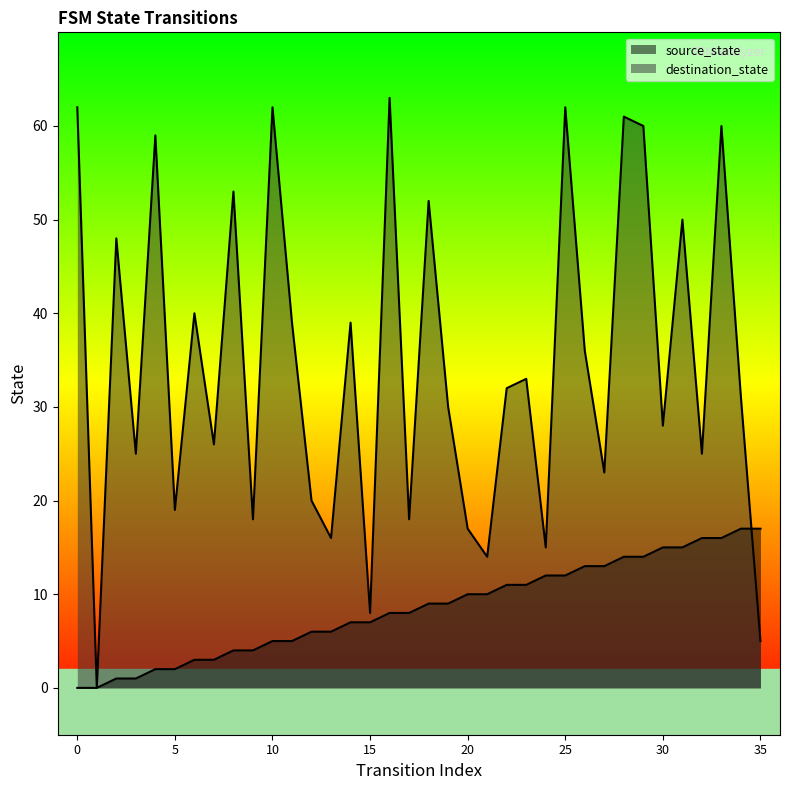

Read the destination_state value at 8, to the nearest 5.

55